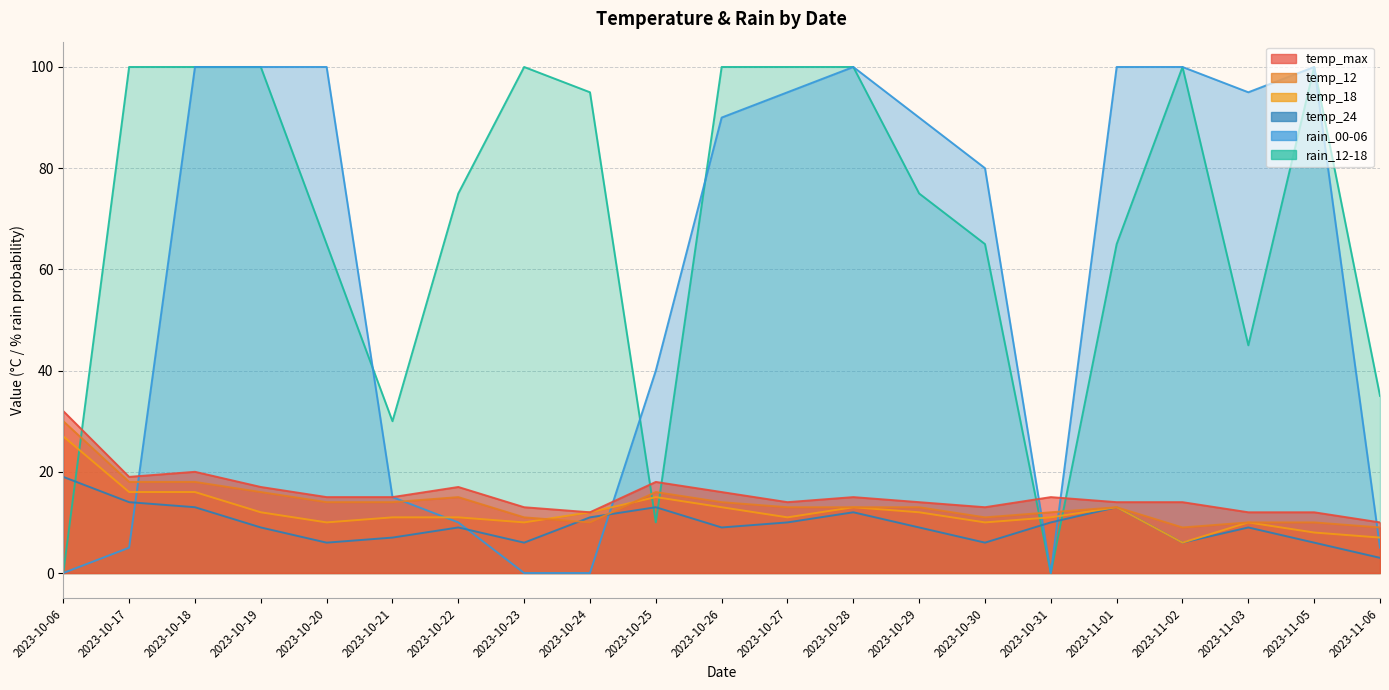

How many distinct data groups are displayed?

6